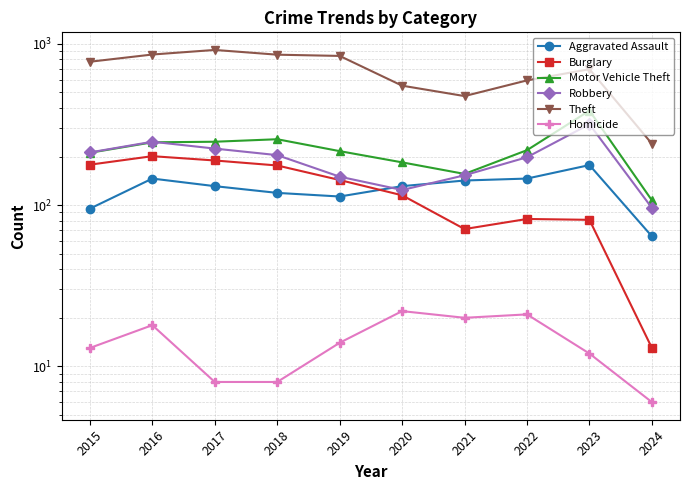

Where is the first local minimum for Homicide?

2021